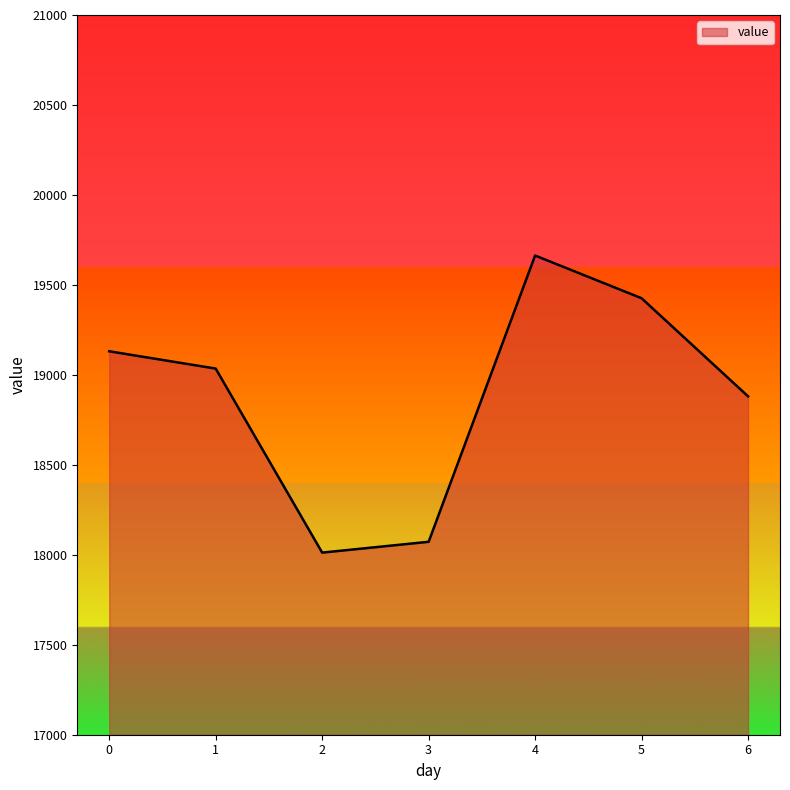

What is the difference between the maximum and second lowest values?

1591.0